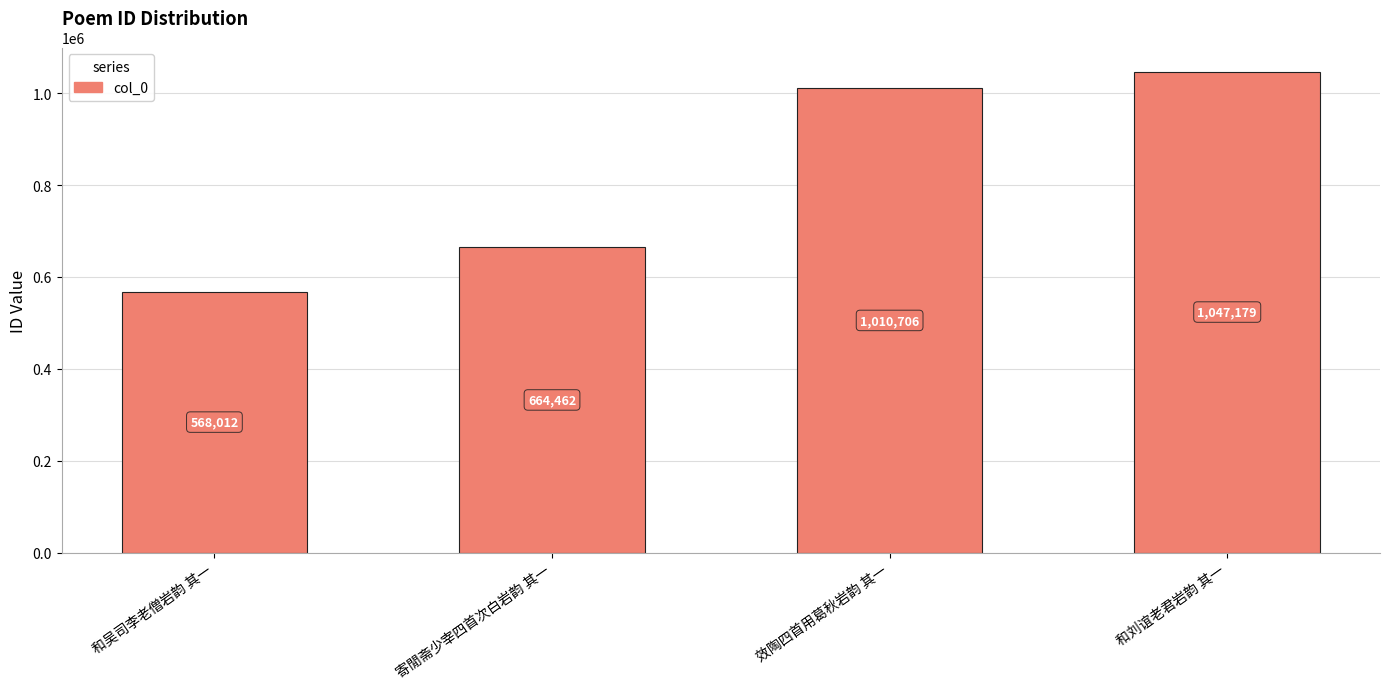

How many data points are less than 1010706?

2